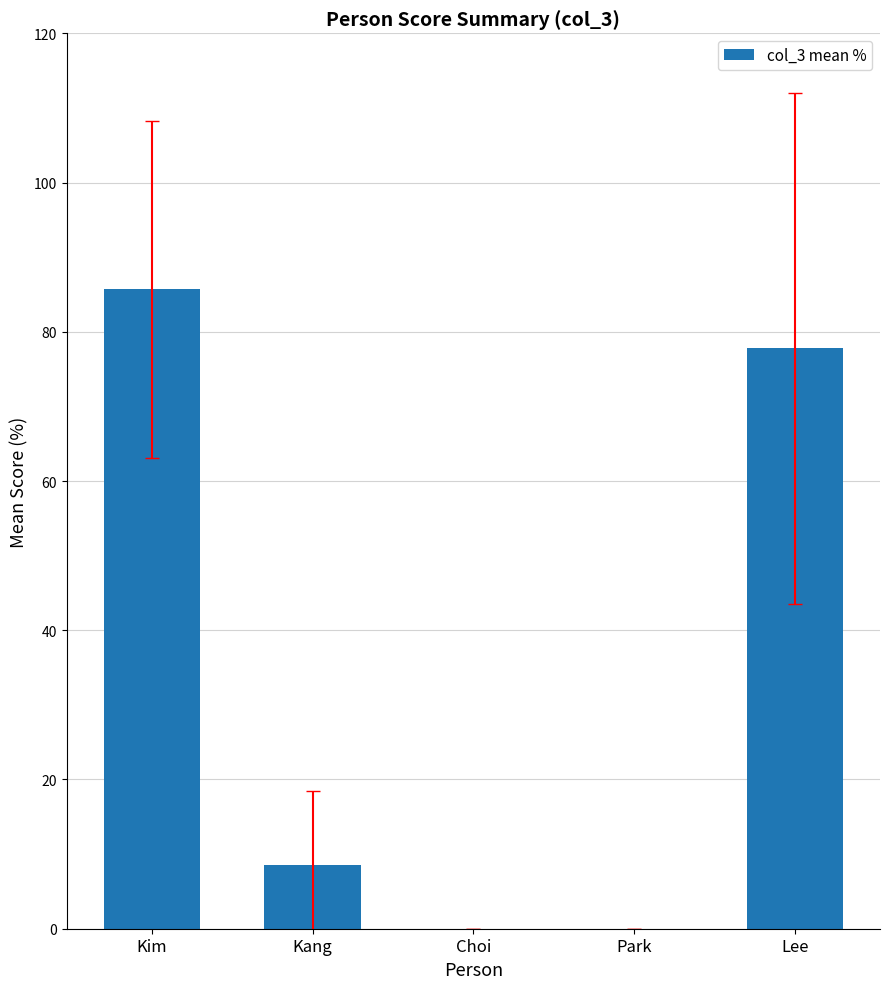

What is the average value?

34.4